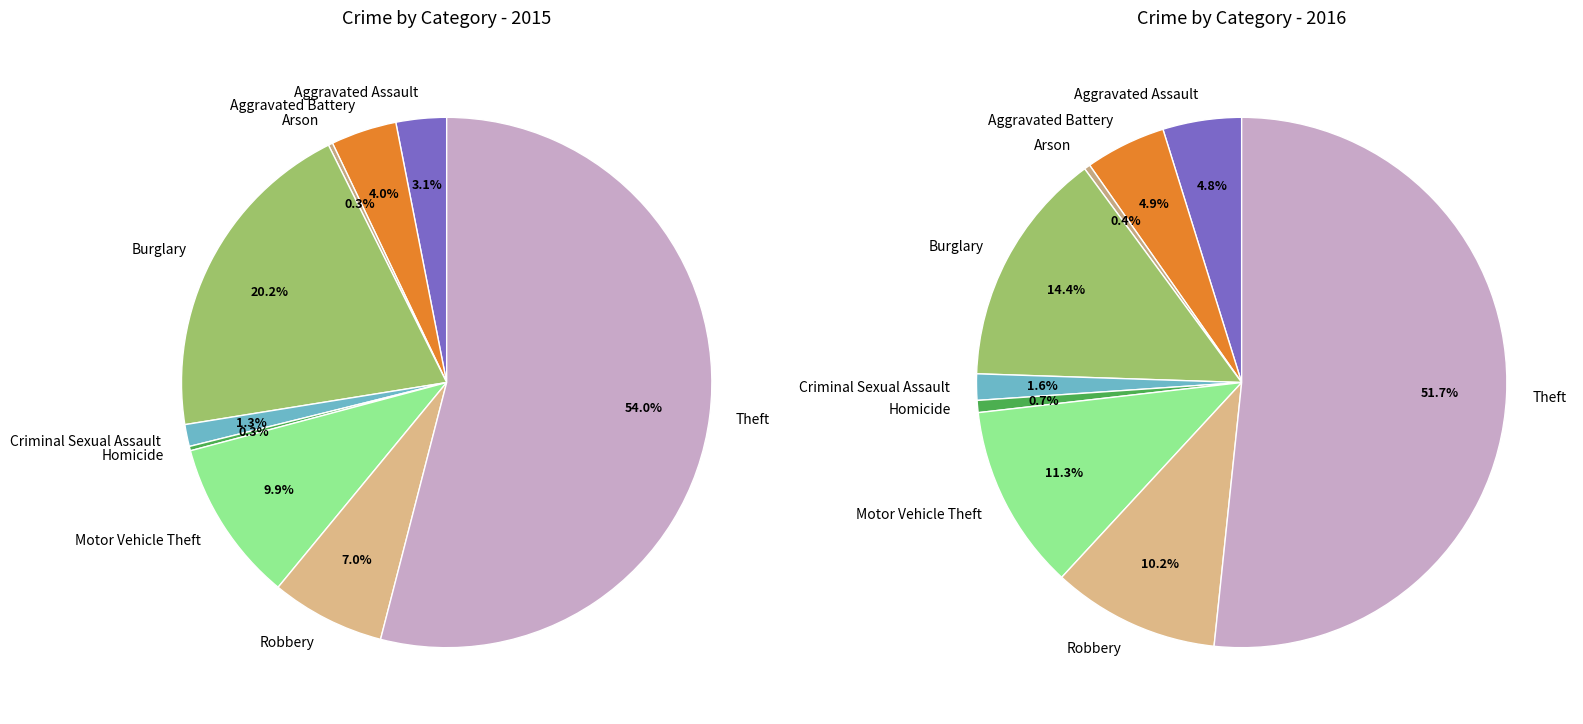

At 4, list the series in order from largest to smallest.

values_2016, values_2015